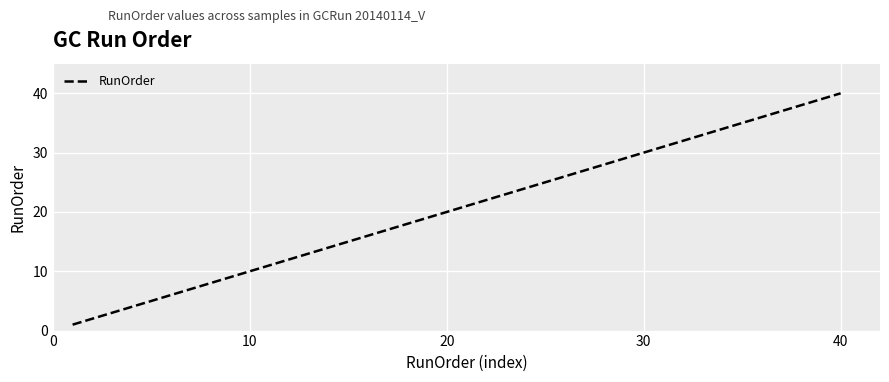

What is the sum of all values?

820